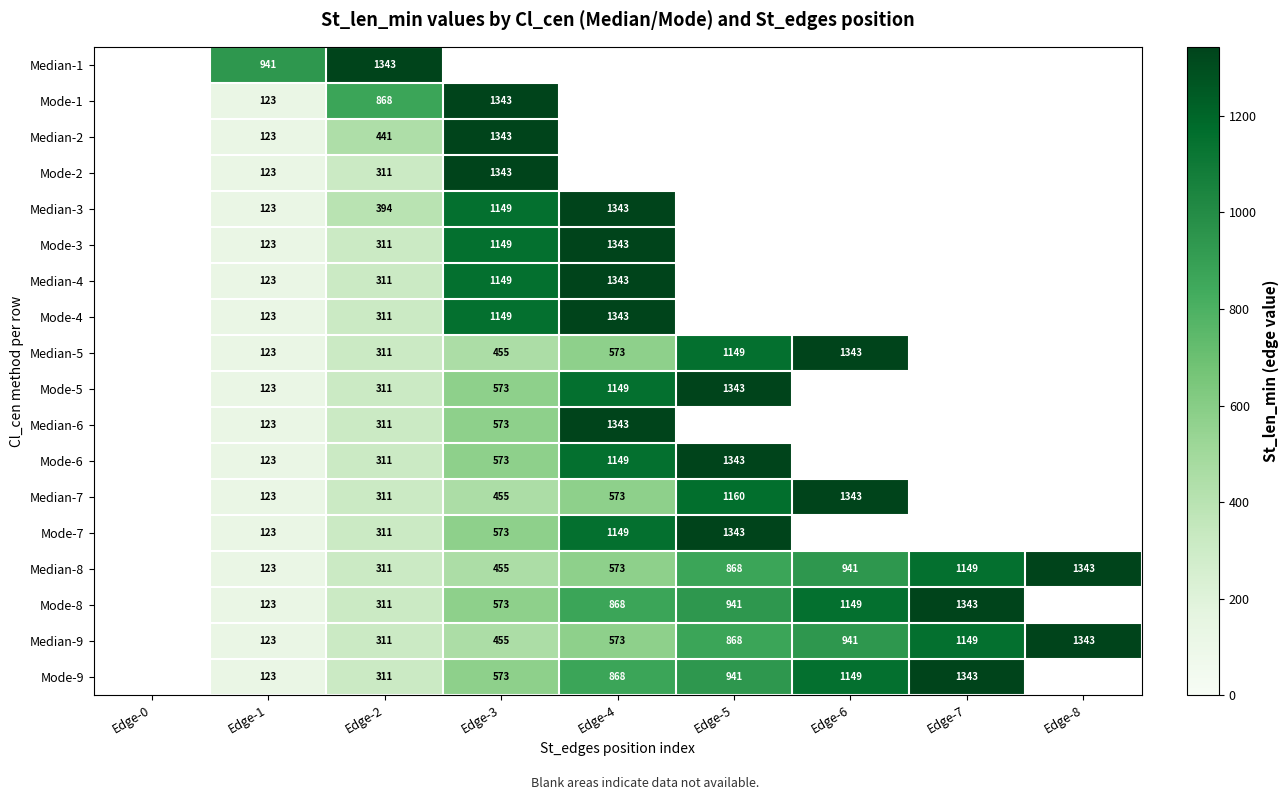

What is the greatest value displayed?

1343.0